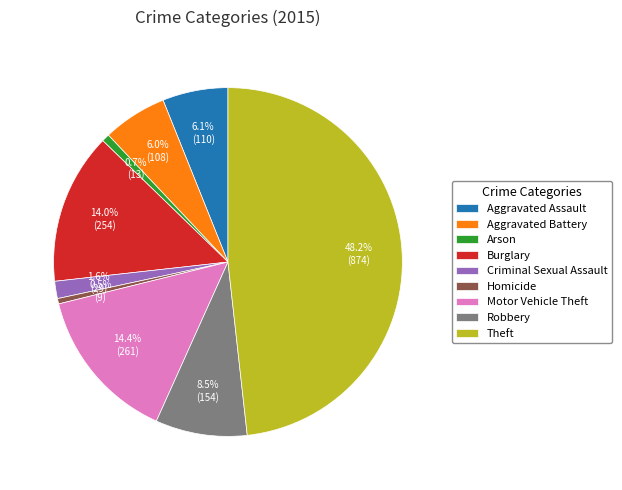

To the nearest percent, what is the difference between the Criminal Sexual Assault and Aggravated Assault slice percentages?

4%